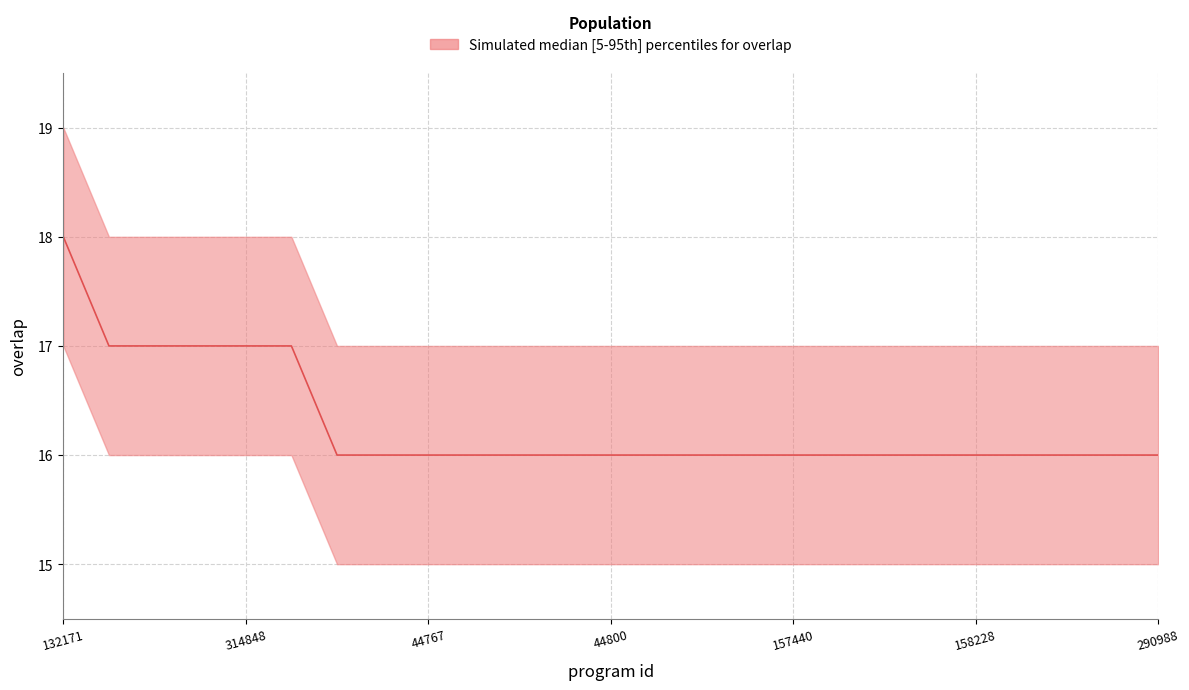

Reading left to right, what are all the values shown in this chart?

132171=18	25766=17	314163=17	314828=17	314848=17	315050=17	8612=16	44400=16	44767=16	44778=16	44780=16	44782=16	44800=16	72493=16	102909=16	104739=16	157440=16	157443=16	157824=16	157826=16	158228=16	160153=16	165510=16	251732=16	290988=16